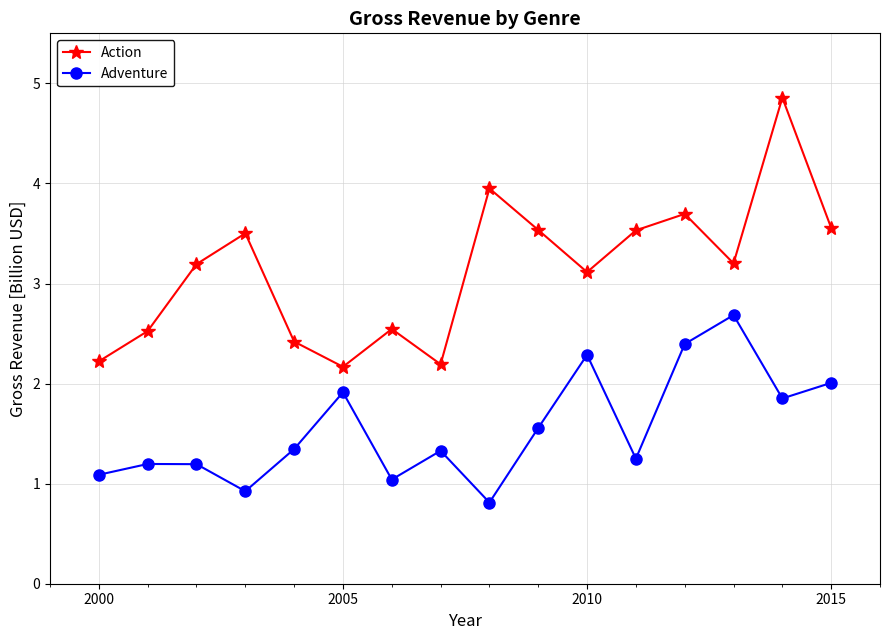

What is the maximum value for Adventure?

2.7